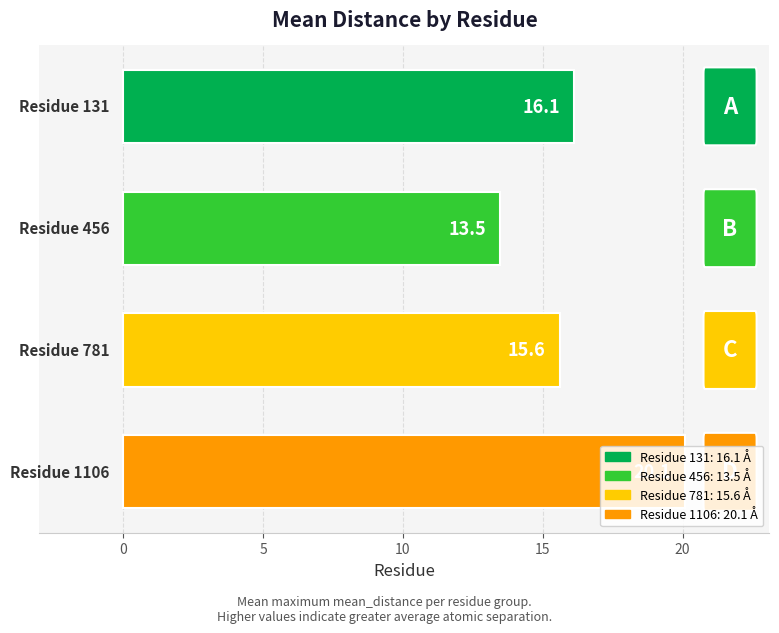

What is the value of the 3rd bar from the top?

15.6